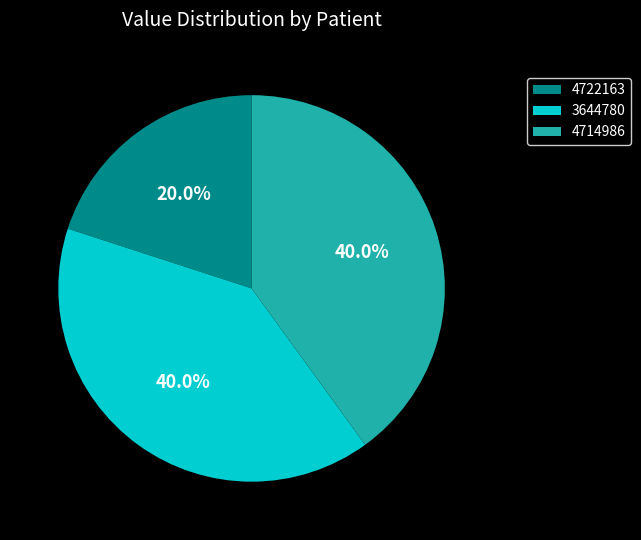

To the nearest percent, what portion does 4714986 represent?

40%